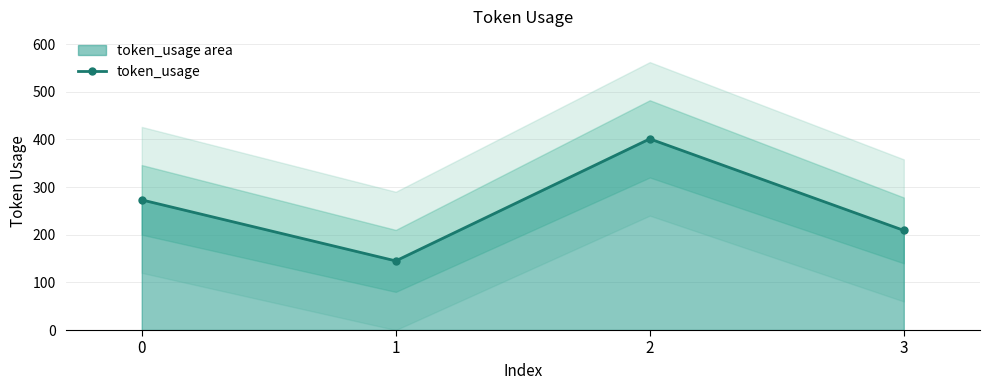

Rank the categories by value from highest to lowest.

2, 0, 3, 1